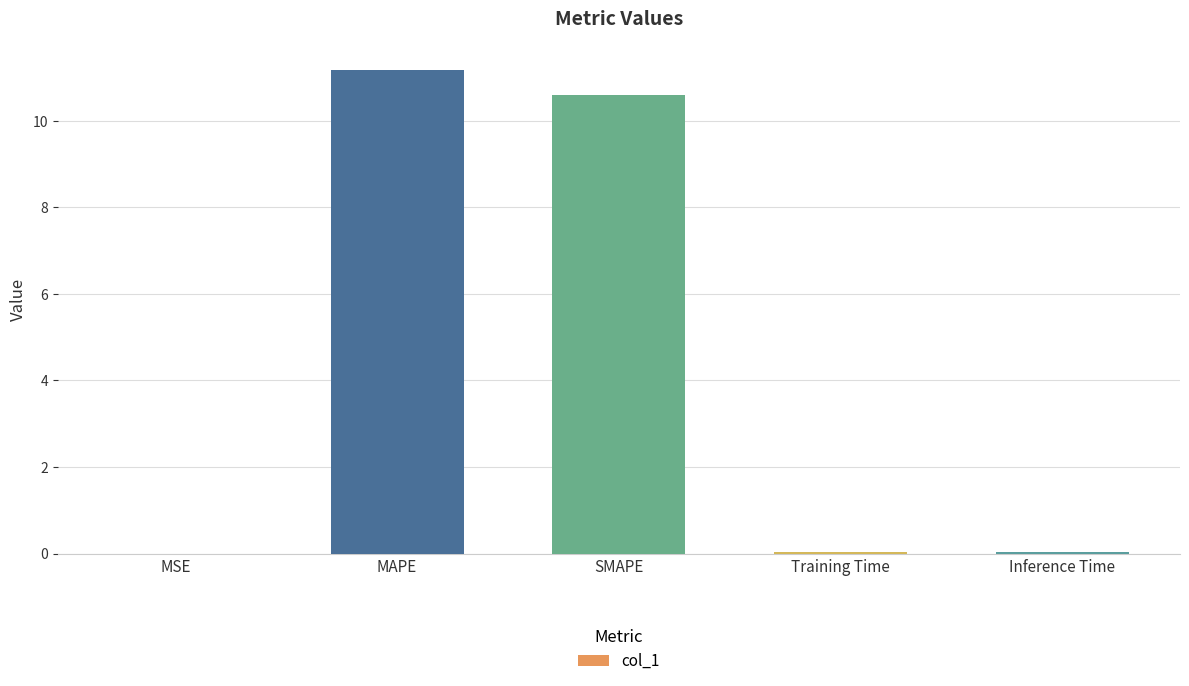

Which has a higher value, Training Time or MAPE?

MAPE